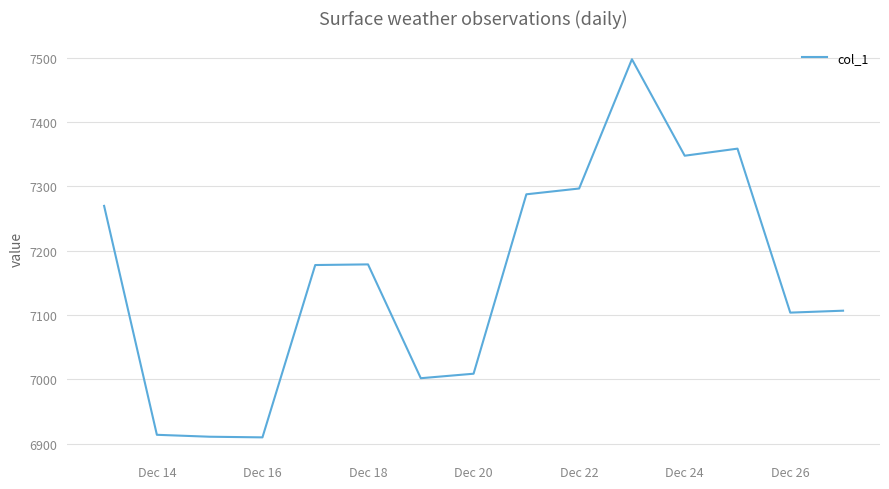

What is the minimum value shown in the chart?

6909.7